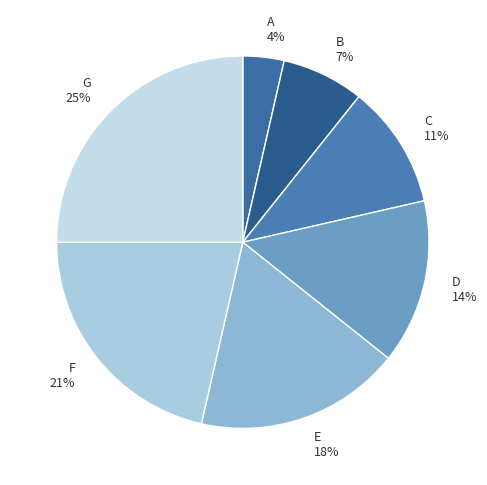

Is it true that B is 13% of the pie?

False